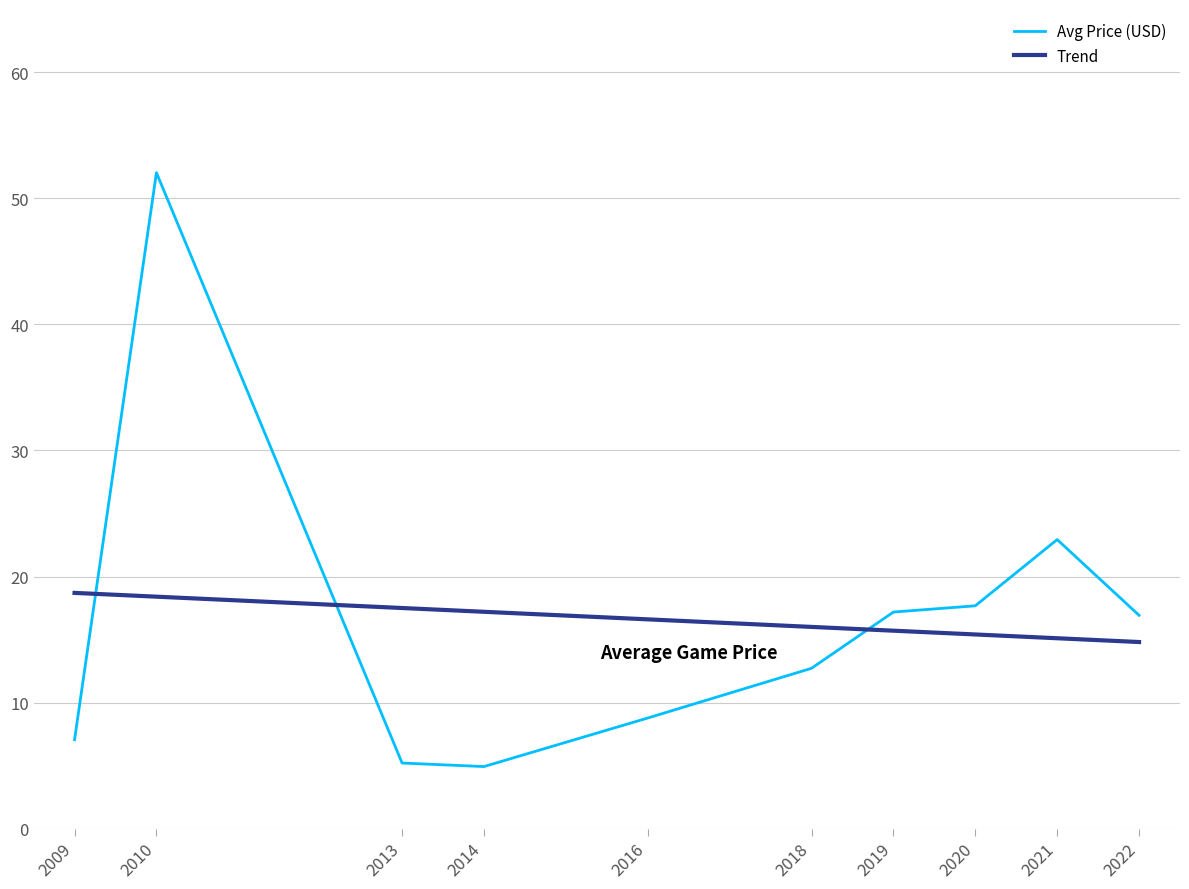

Which label corresponds to the largest value in the chart?

2010